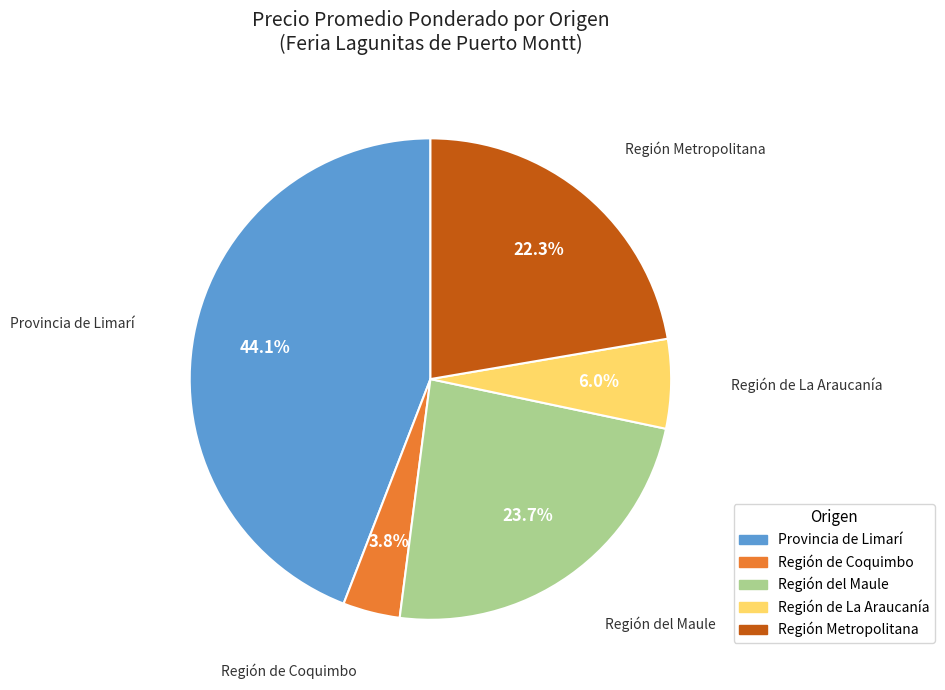

How many slices are in this pie chart?

5